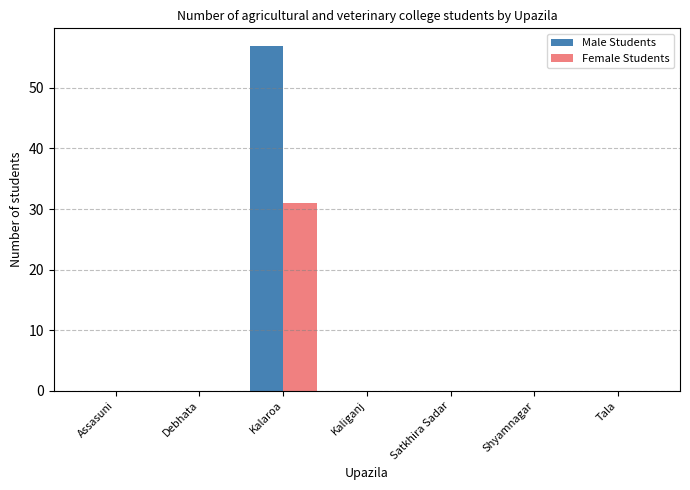

Reading left to right, list all the values displayed in this chart.

Male Students: Assasuni=0	Debhata=0	Kalaroa=57	Kaliganj=0	Satkhira Sadar=0	Shyamnagar=0	Tala=0
Female Students: Assasuni=0	Debhata=0	Kalaroa=31	Kaliganj=0	Satkhira Sadar=0	Shyamnagar=0	Tala=0